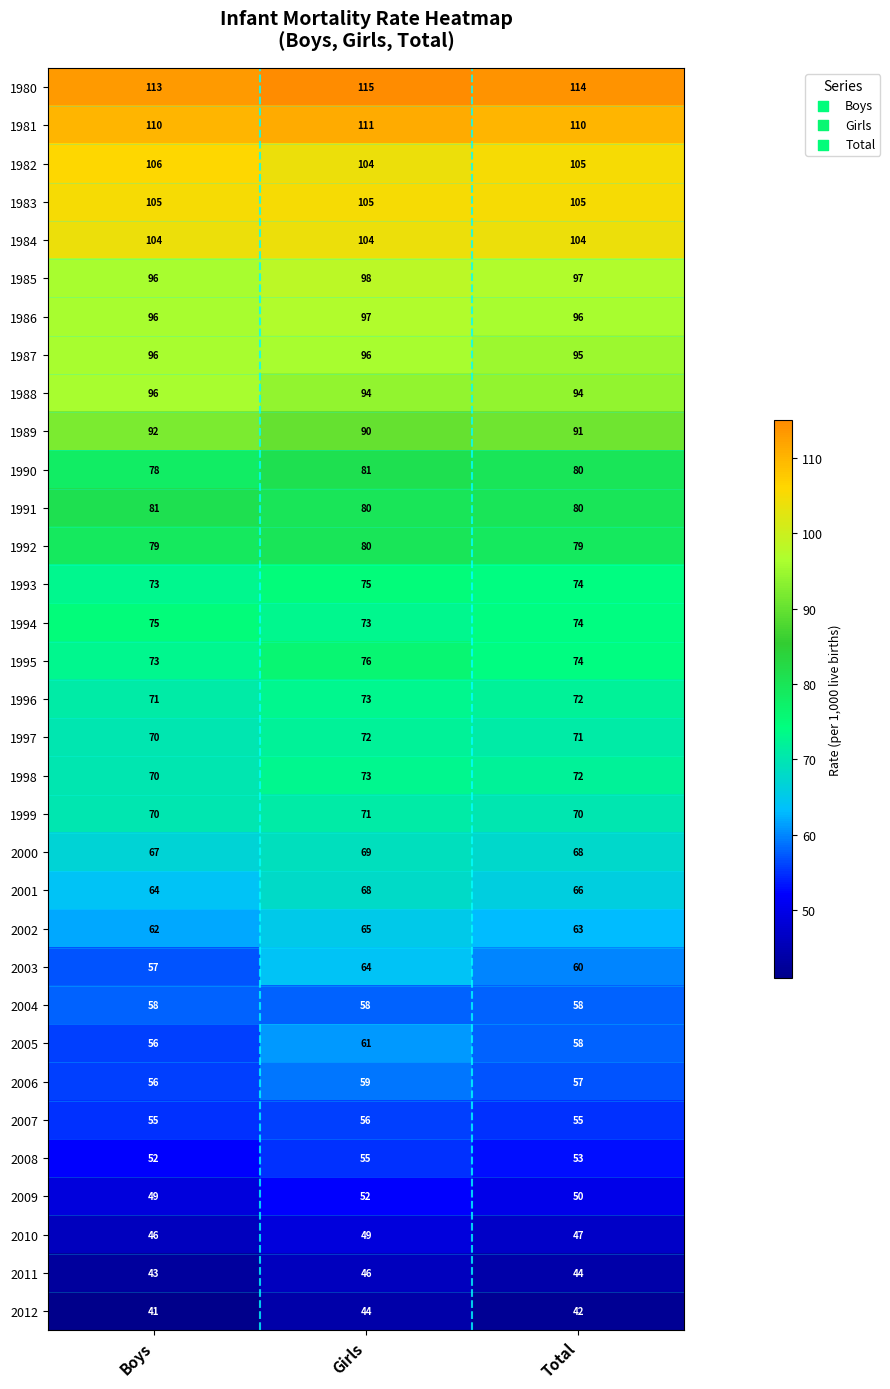

True or false: 1999 has a value of 97 at Girls.

False